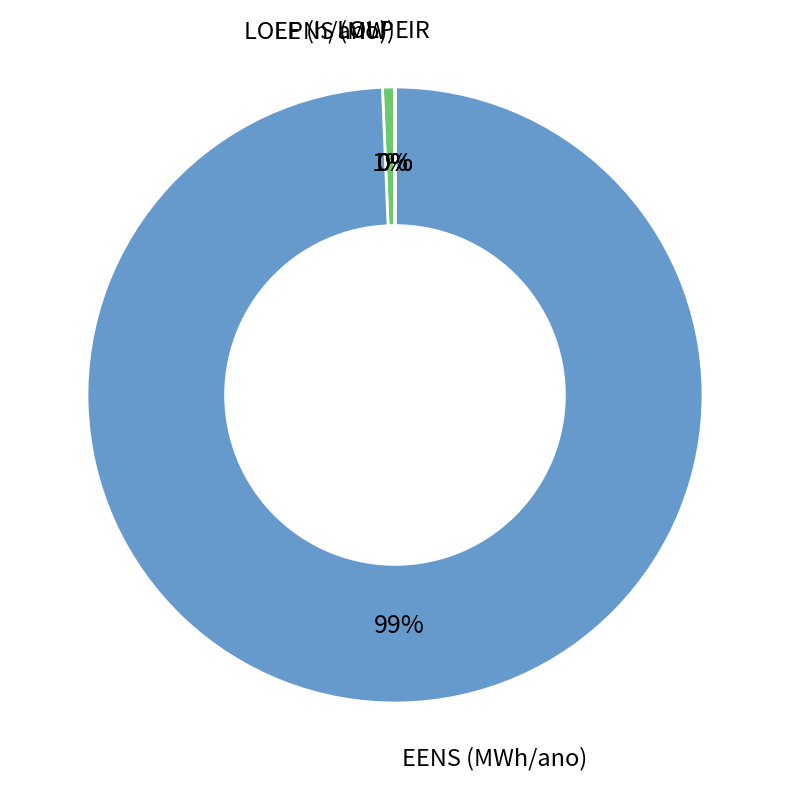

Is there a majority slice in this chart?

Yes